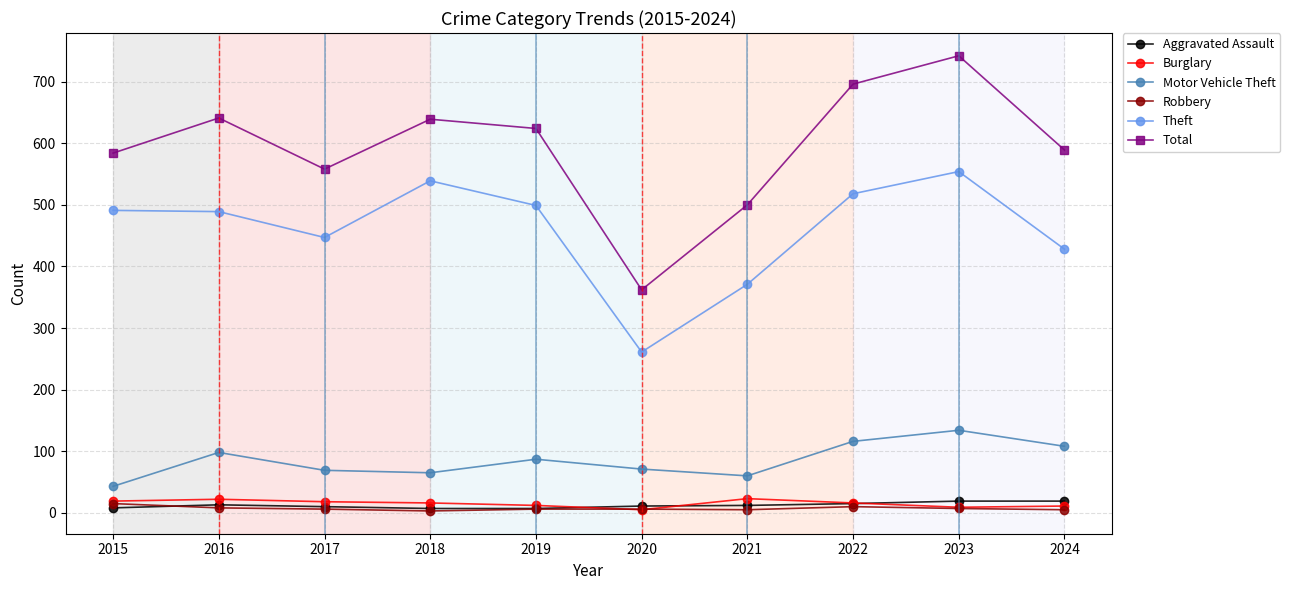

What are all the series names shown in the legend?

Aggravated Assault, Burglary, Motor Vehicle Theft, Robbery, Theft, Total